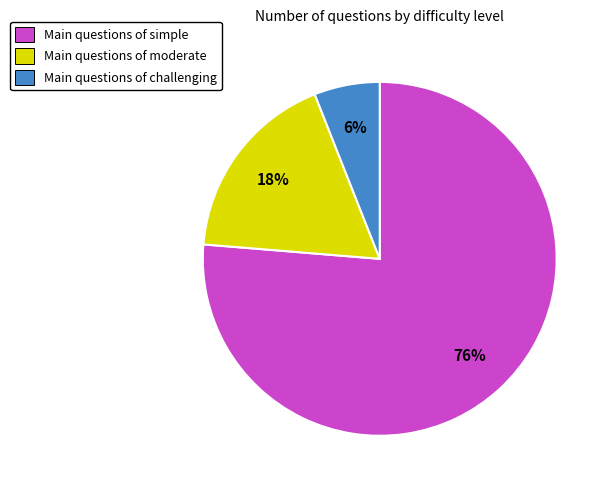

To the nearest percent, what portion does Main questions of challenging represent?

6%